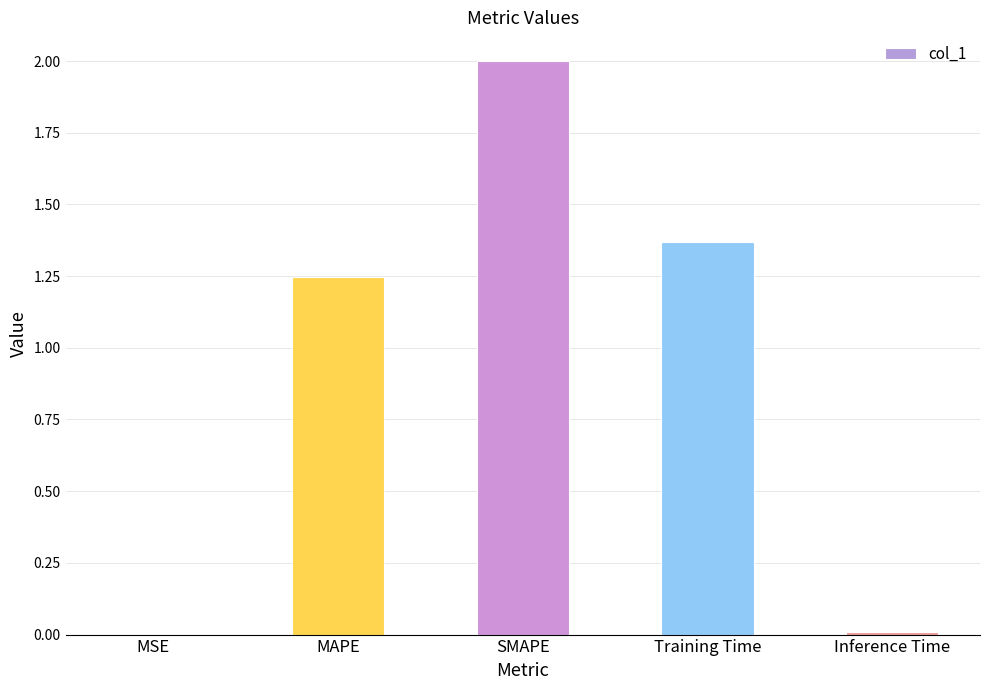

The chart shows a value of 1.7 at MAPE. True or false?

False